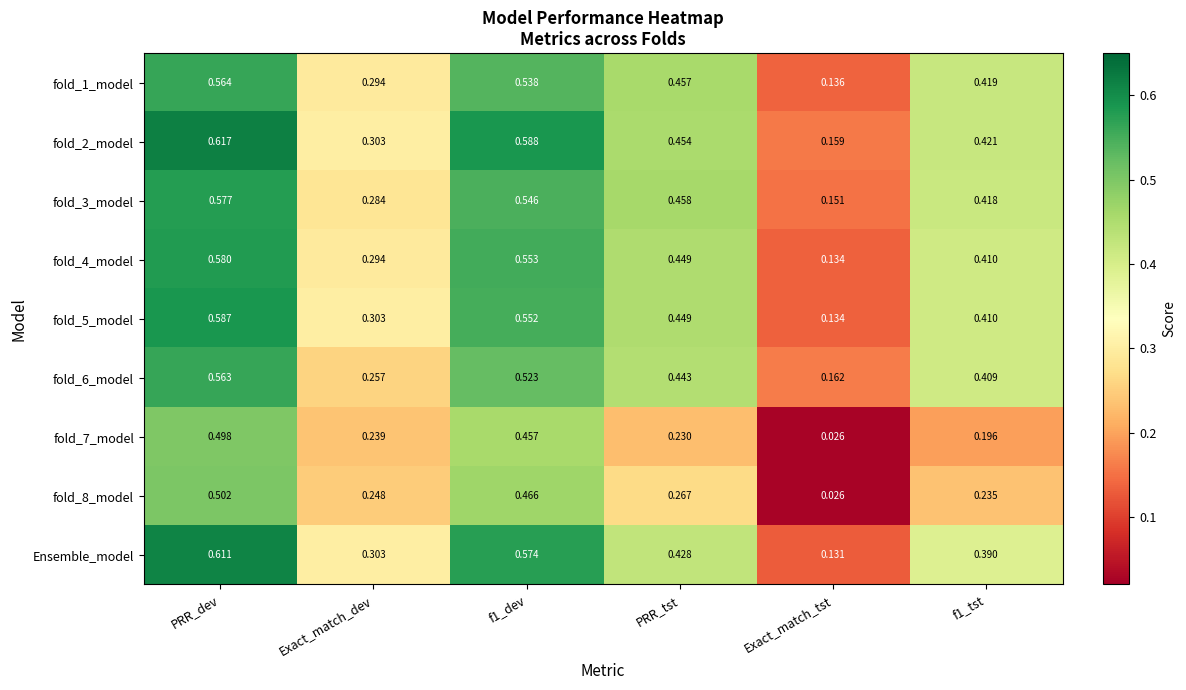

What is the total value across all series at Exact_match_tst?

1.1